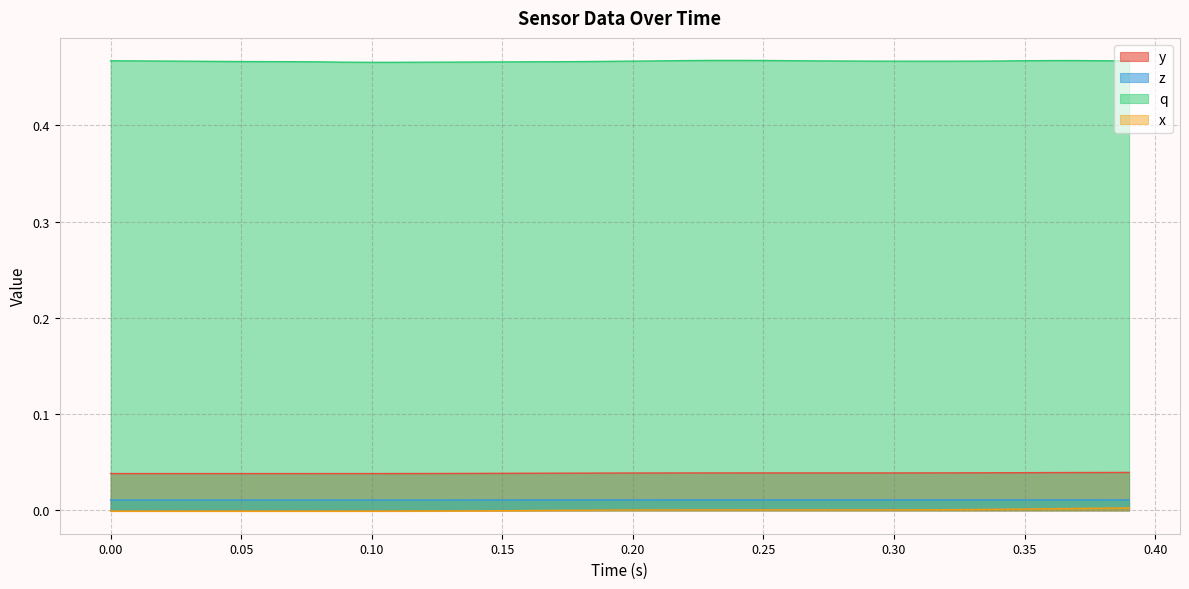

True or false: z and y intersect in this chart.

False